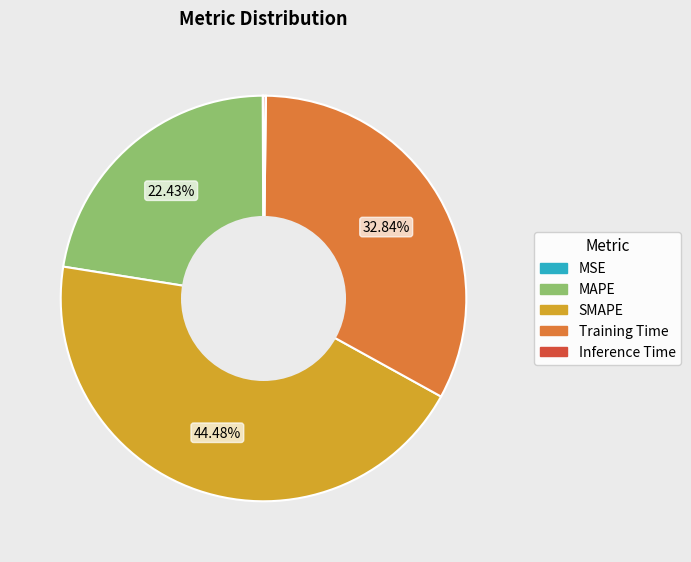

Which category has the biggest portion of the pie?

SMAPE